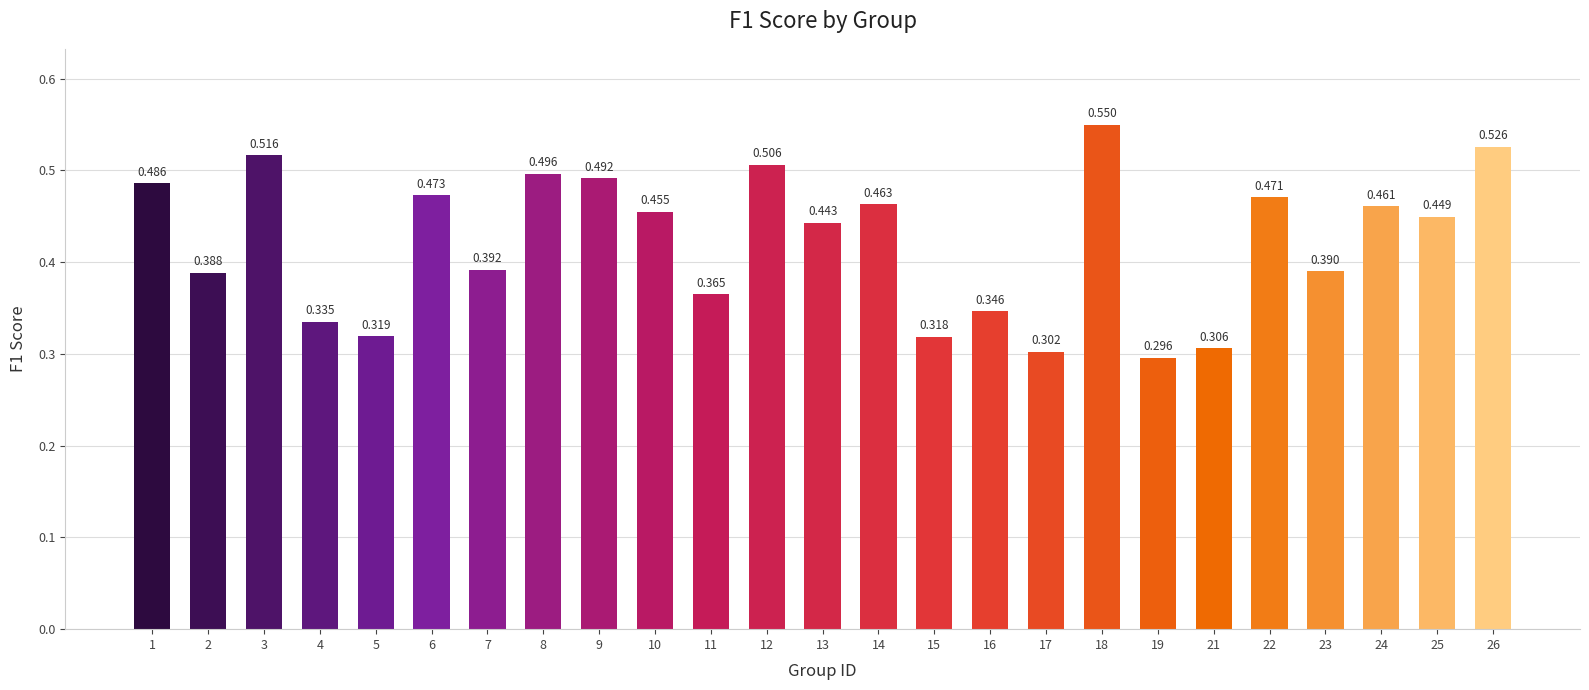

What is the change in value from 10 to 16?

-0.1